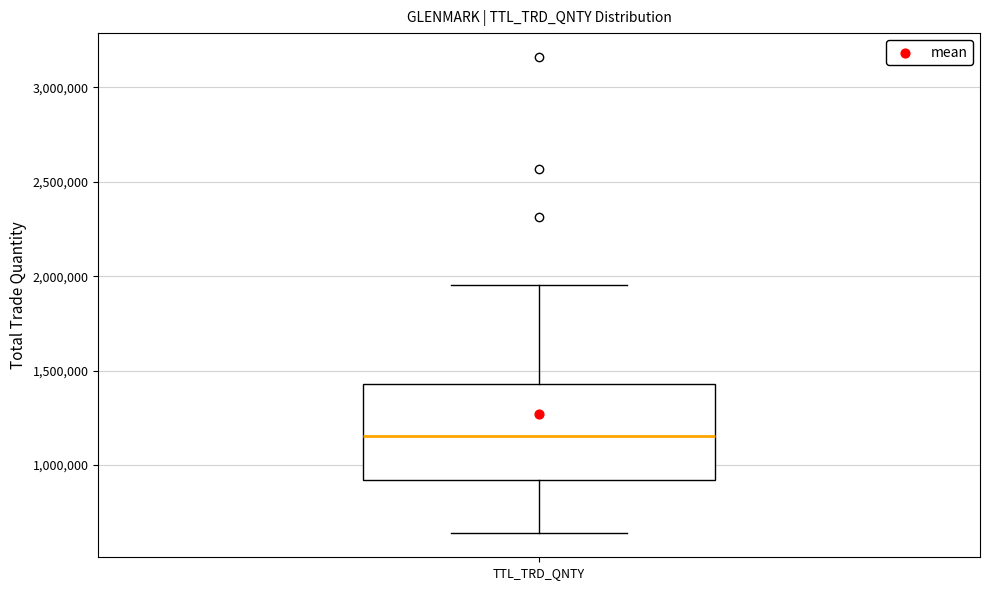

Transcribe this box plot: give where the median line is, the range the box spans, and where the two whiskers end, as read against the y-axis. The values are not printed on the chart, so give them approximately, as read against the axis.

median 1150000, box 900000 to 1450000, whiskers 650000 to 1950000